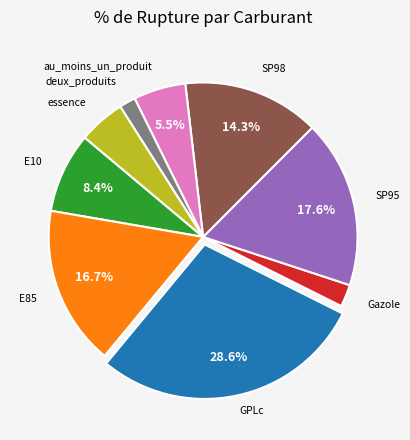

Is there any slice that represents more than half of the pie?

No